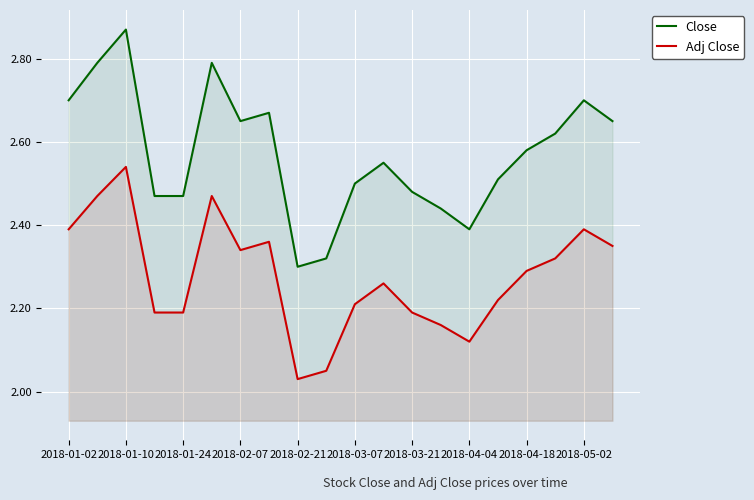

Where is the first local maximum for Close?

2018-01-10